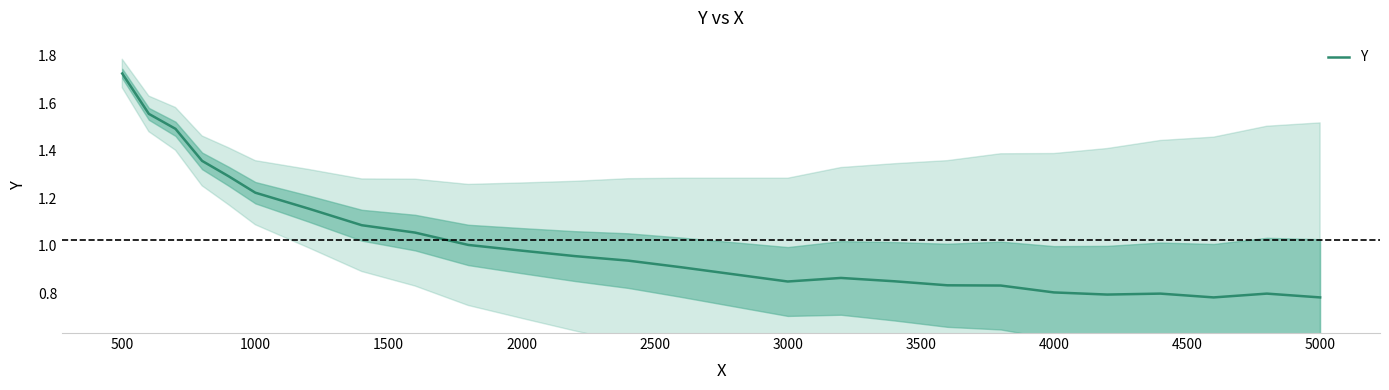

True or false: the data shows 0.6 at 12.

False